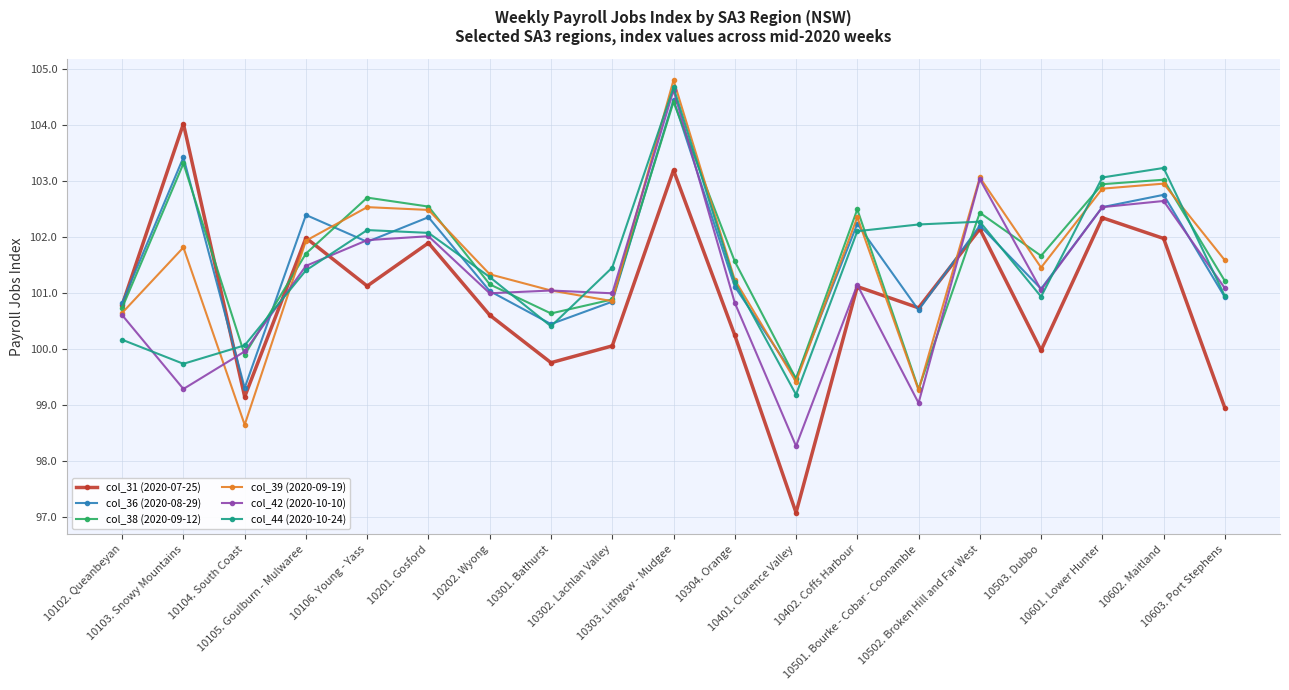

After their last crossing, which series has the higher values: col_39 (2020-09-19) or col_31 (2020-07-25)?

col_39 (2020-09-19)